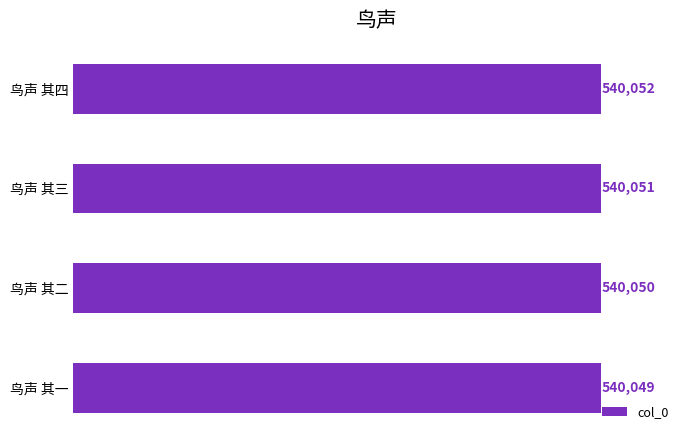

What is the difference between the values at 鸟声 其四 and 鸟声 其一?

3